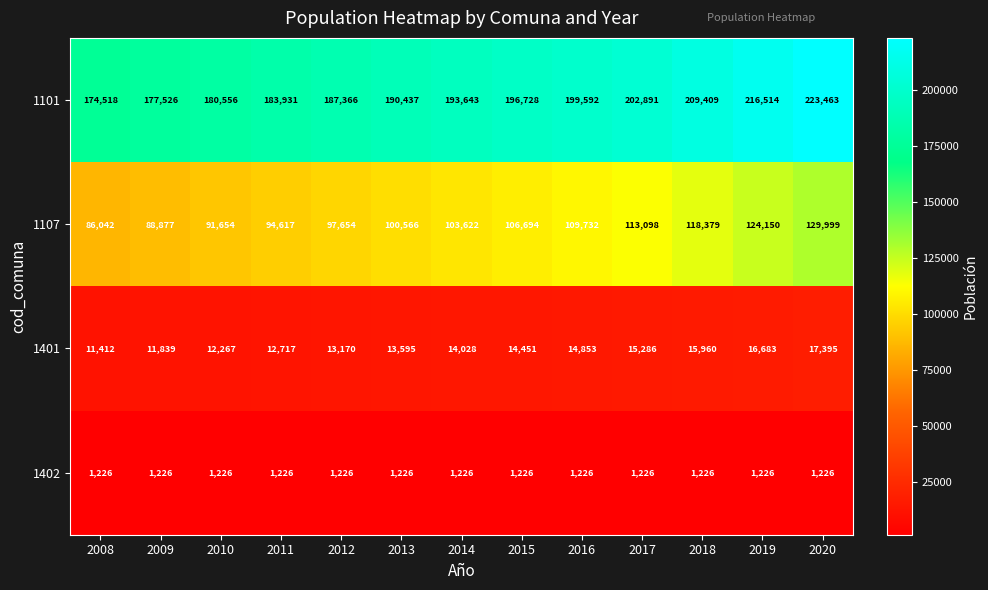

How many data points does each series have?

13